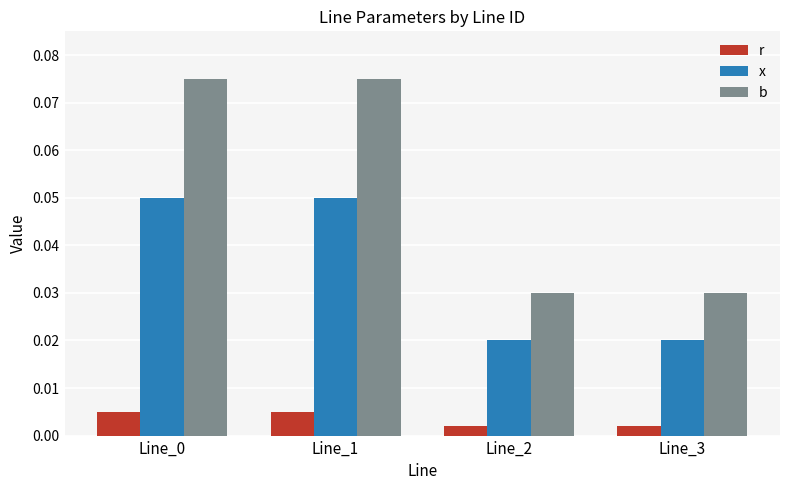

How many x values are between 0 and 1?

4